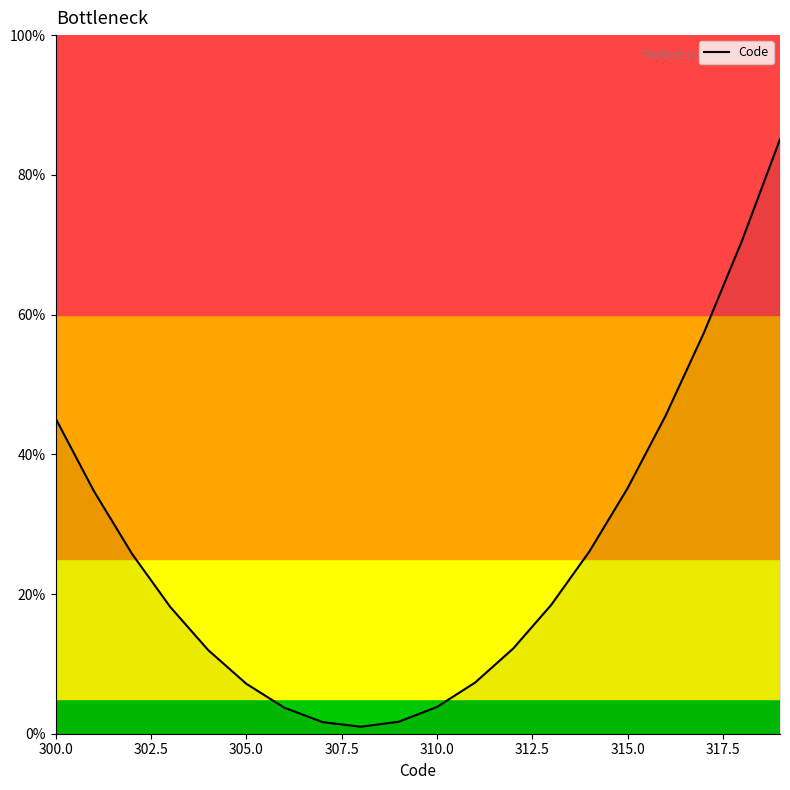

What is the maximum value shown in the chart?

85.1